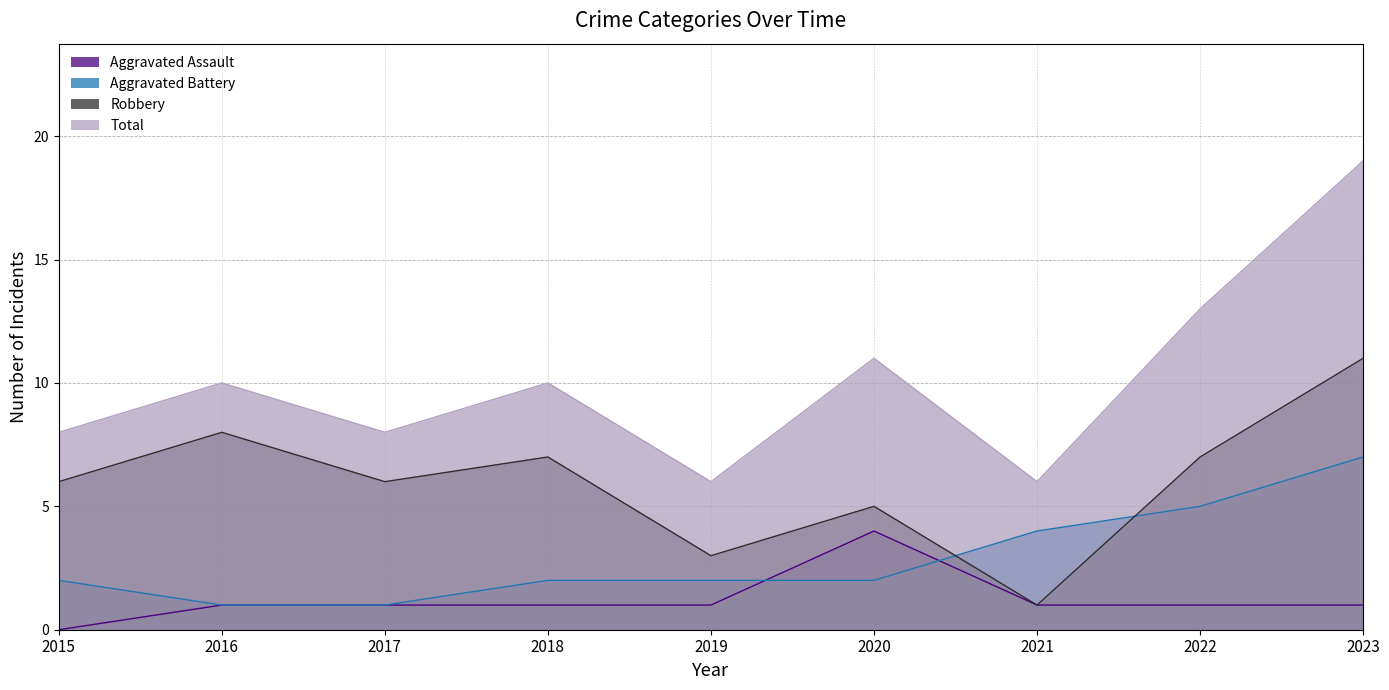

How many categories are shown in the chart?

9